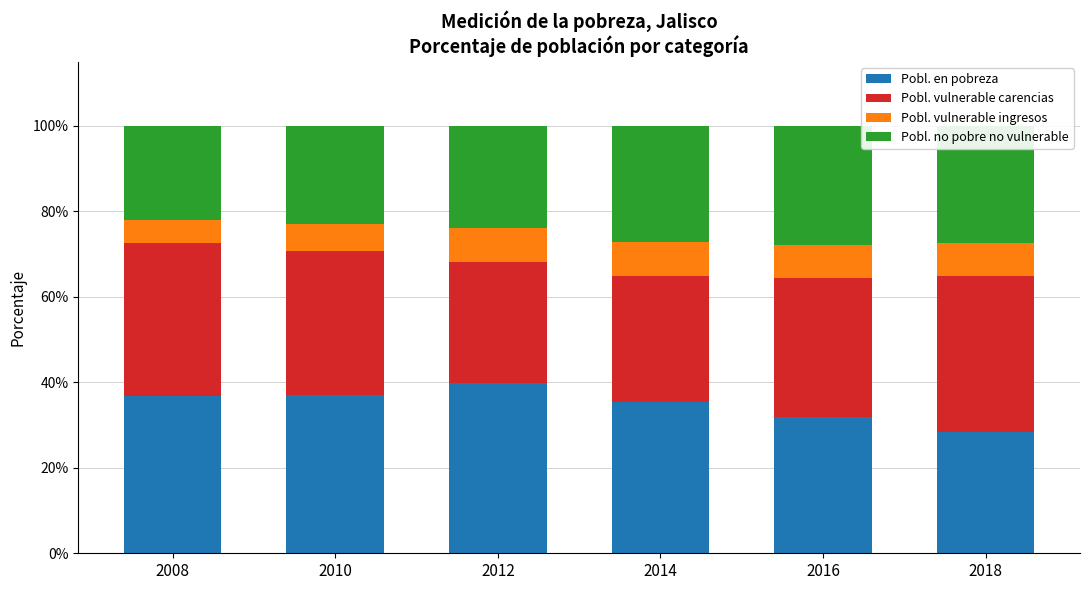

What is the approximate value of Pobl. en pobreza at 2010?

37.0